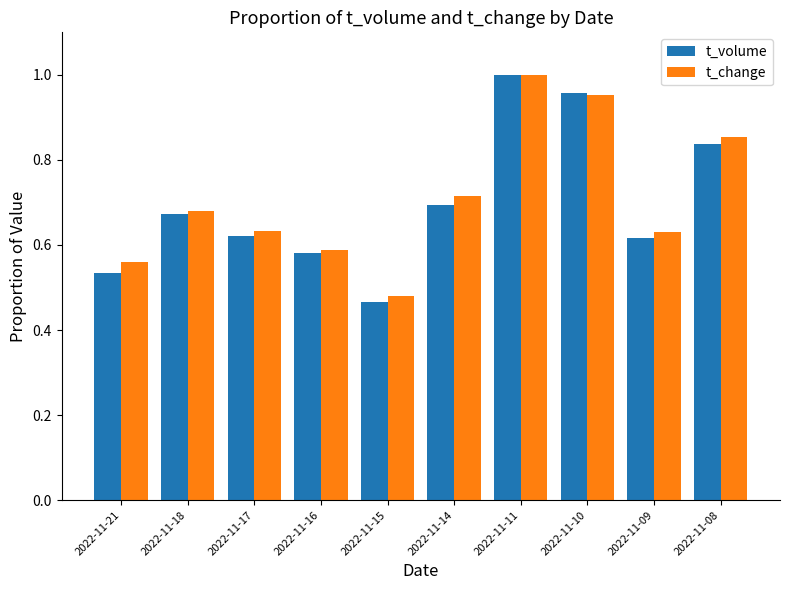

At which label does t_volume reach its peak?

2022-11-11